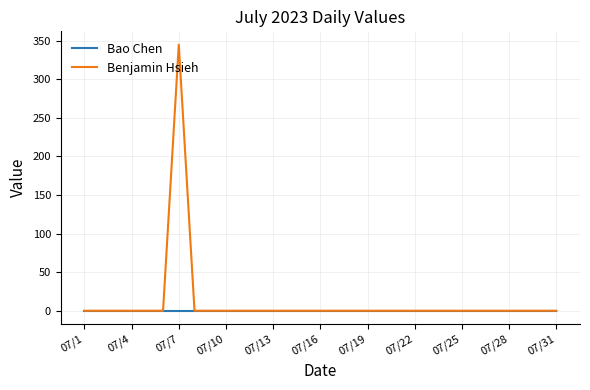

What is the difference between the maximum and minimum values in the Benjamin Hsieh series?

345